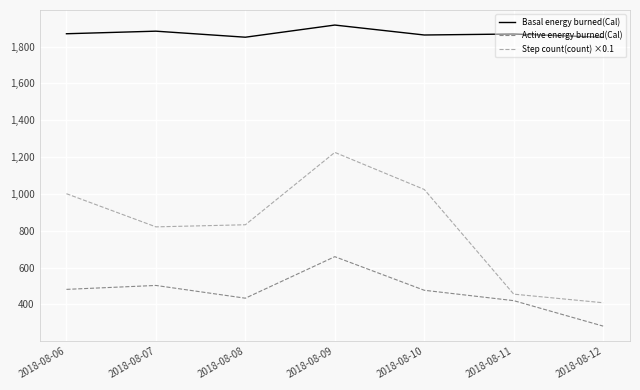

True or false: Active energy burned(Cal) has more than 1 points higher than both neighbors.

True